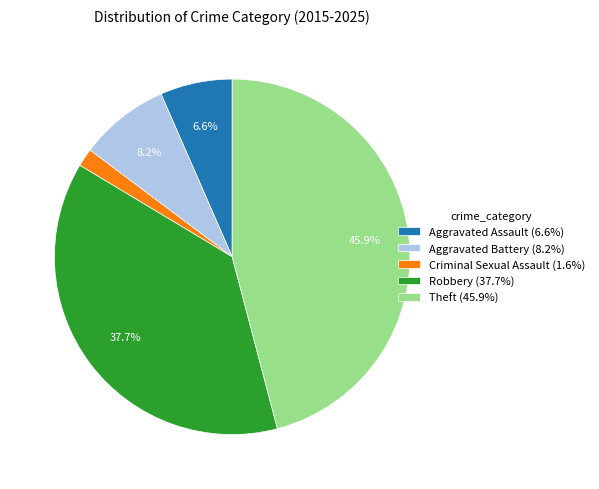

What percentage is the Criminal Sexual Assault slice, to the nearest percent?

2%